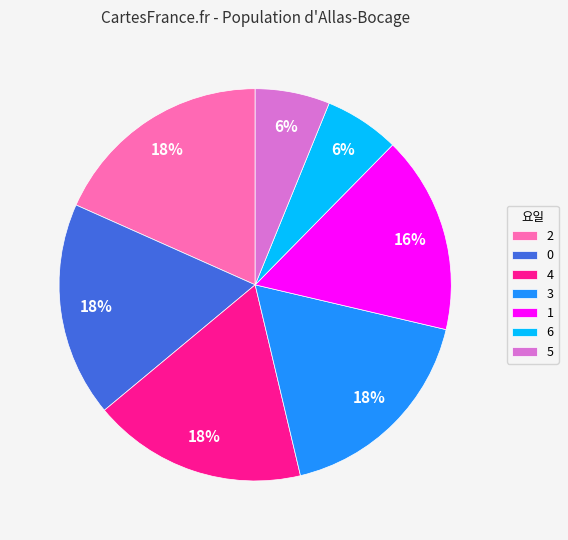

Which has a higher value, 1 or 3?

3